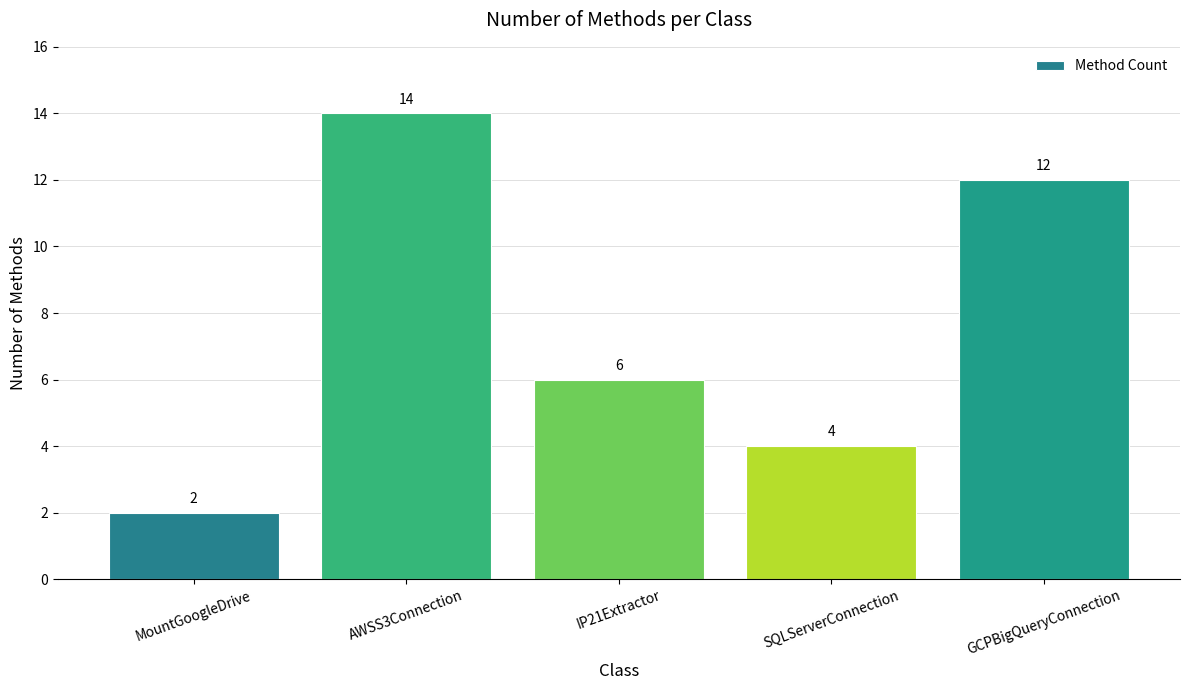

Count the values in the range 4 to 12.

3